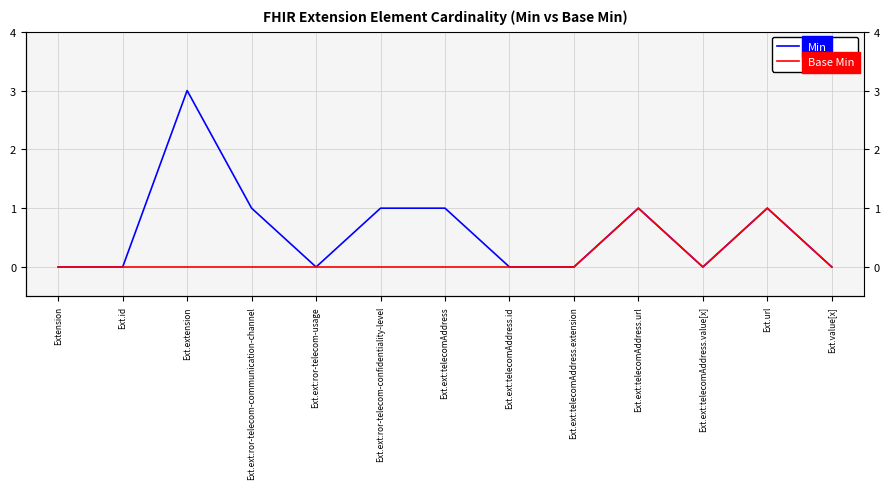

What position from the right is Ext.id?

12